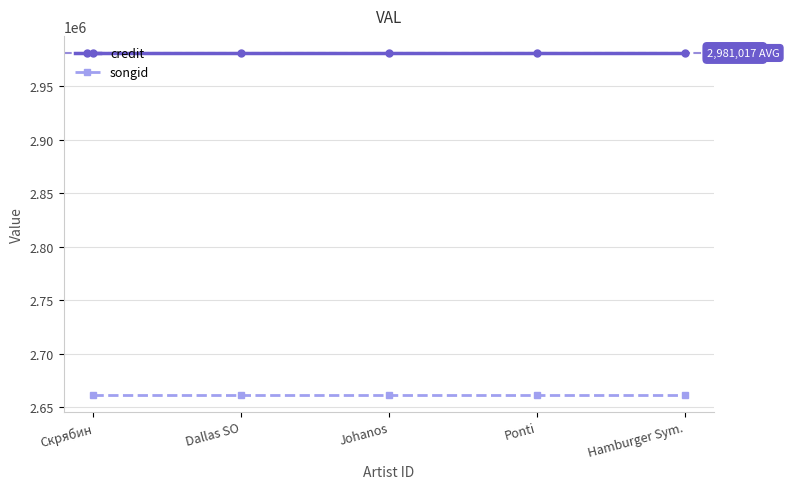

True or false: credit has more than 2 interior local peaks.

False